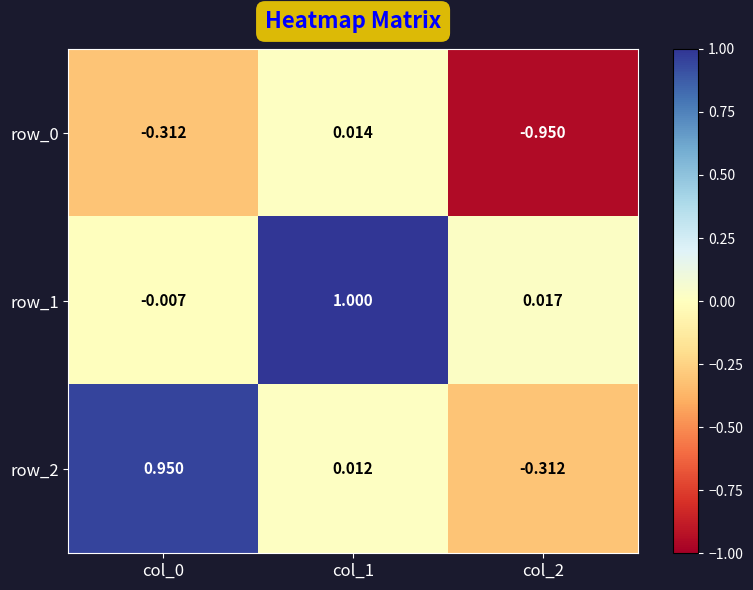

How many values in the row_2 series are below 0?

1